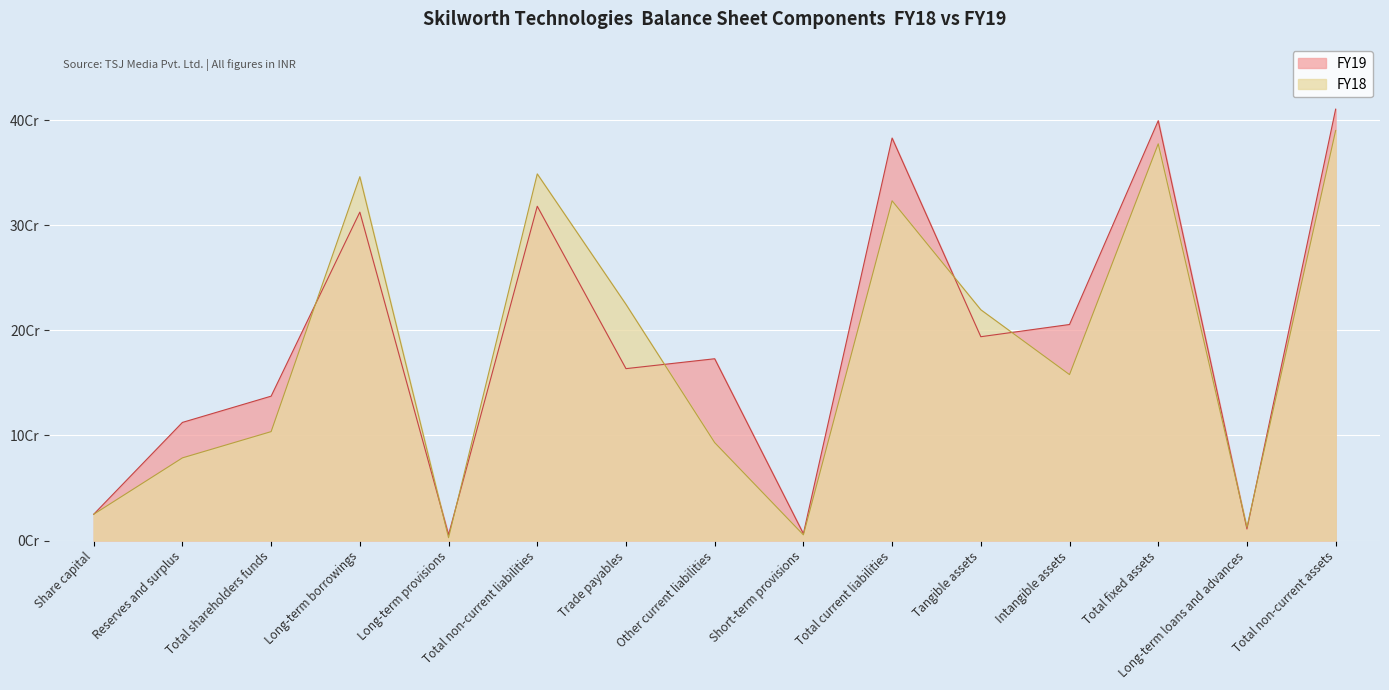

Which series changed the most between Long-term loans and advances and Total non-current assets?

FY19